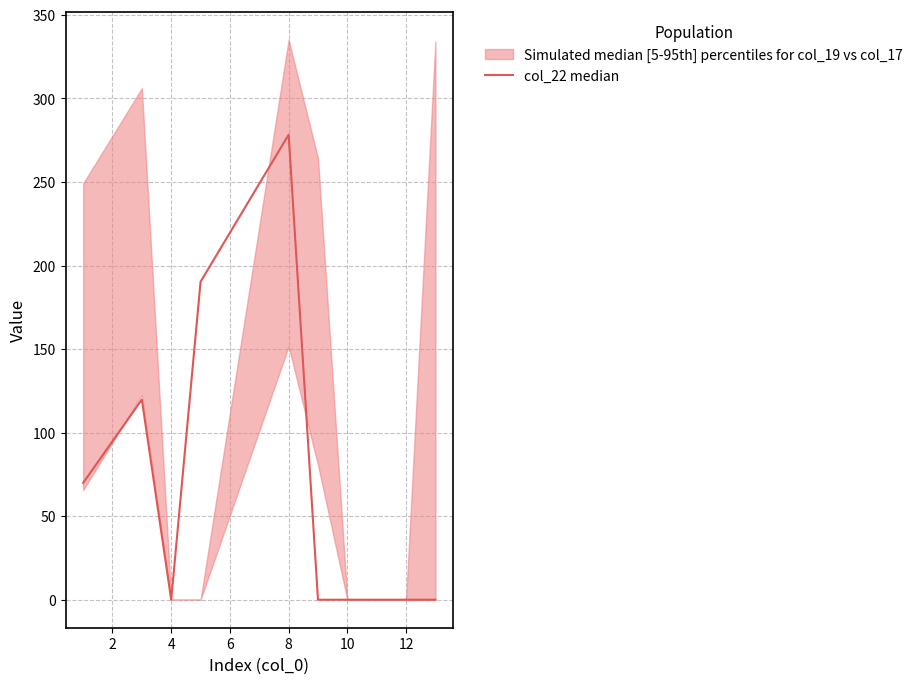

How many points are higher than both their immediate neighbors (excluding endpoints)?

2